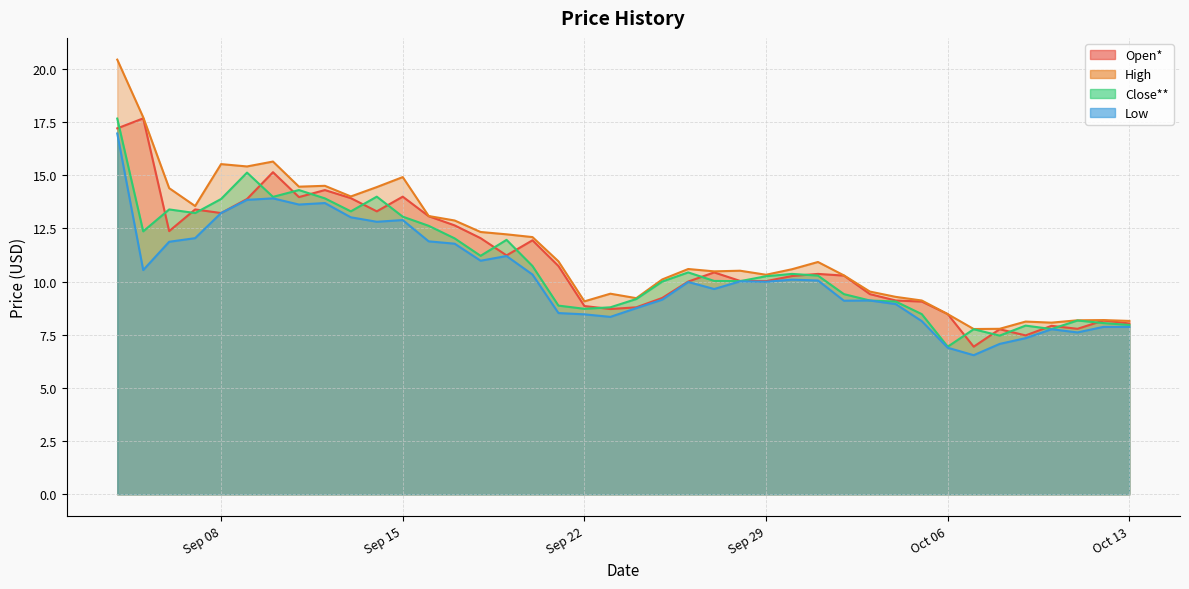

What is the difference between the maximum and minimum values in the Low series?

10.4